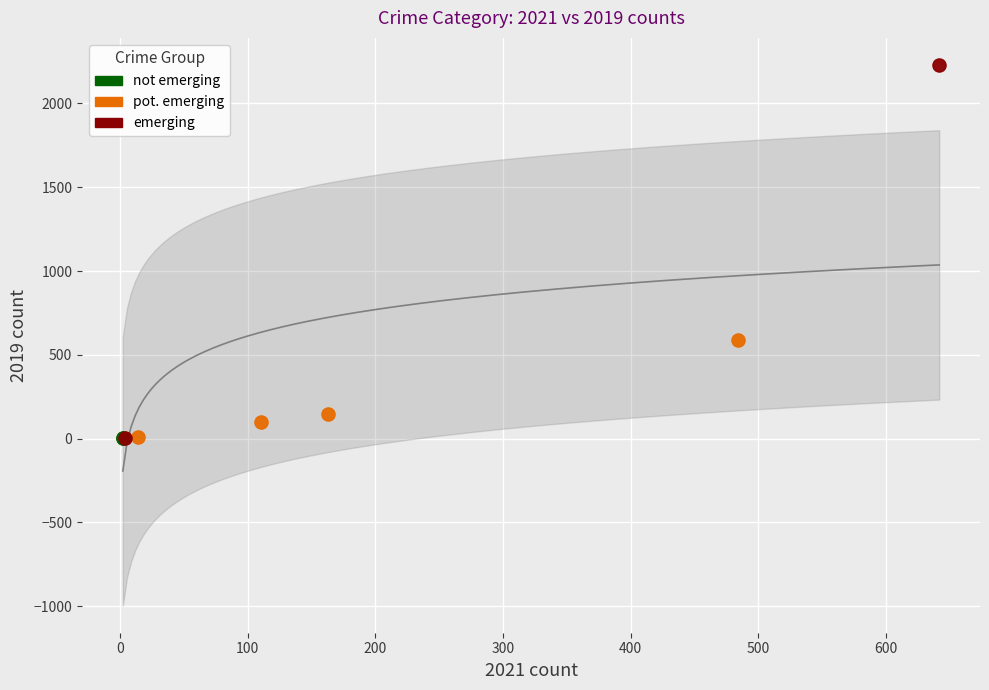

Which series reaches the maximum Y coordinate?

emerging